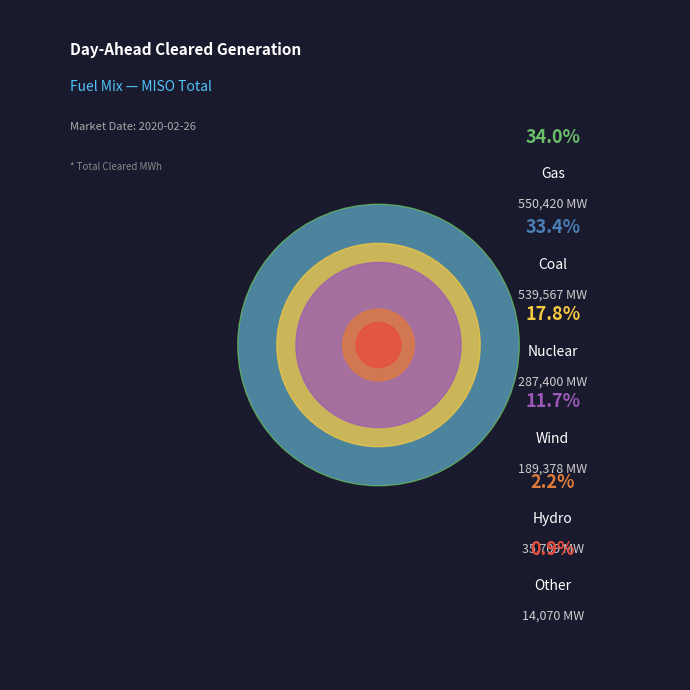

Rank the categories by value from lowest to highest.

Other, Hydro, Wind, Nuclear, Coal, Gas